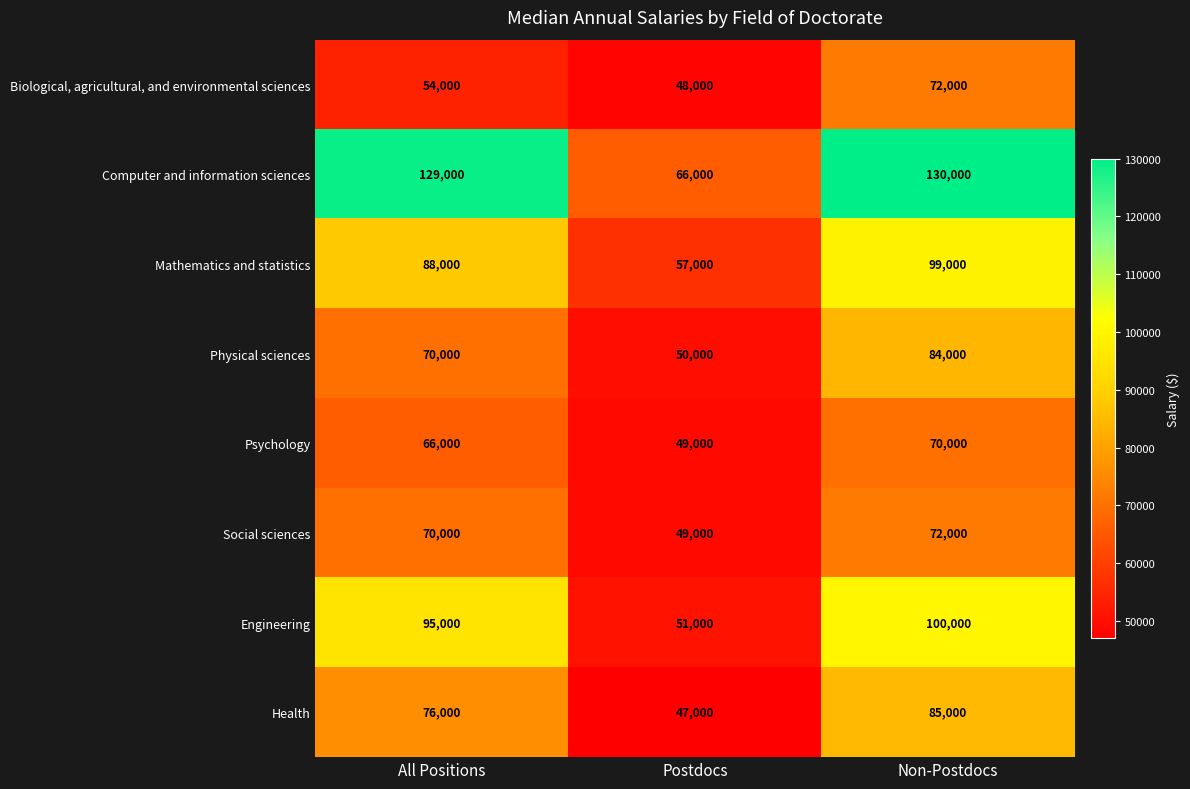

What value does the Mathematics and statistics series have at Postdocs, to the nearest 50?

57000